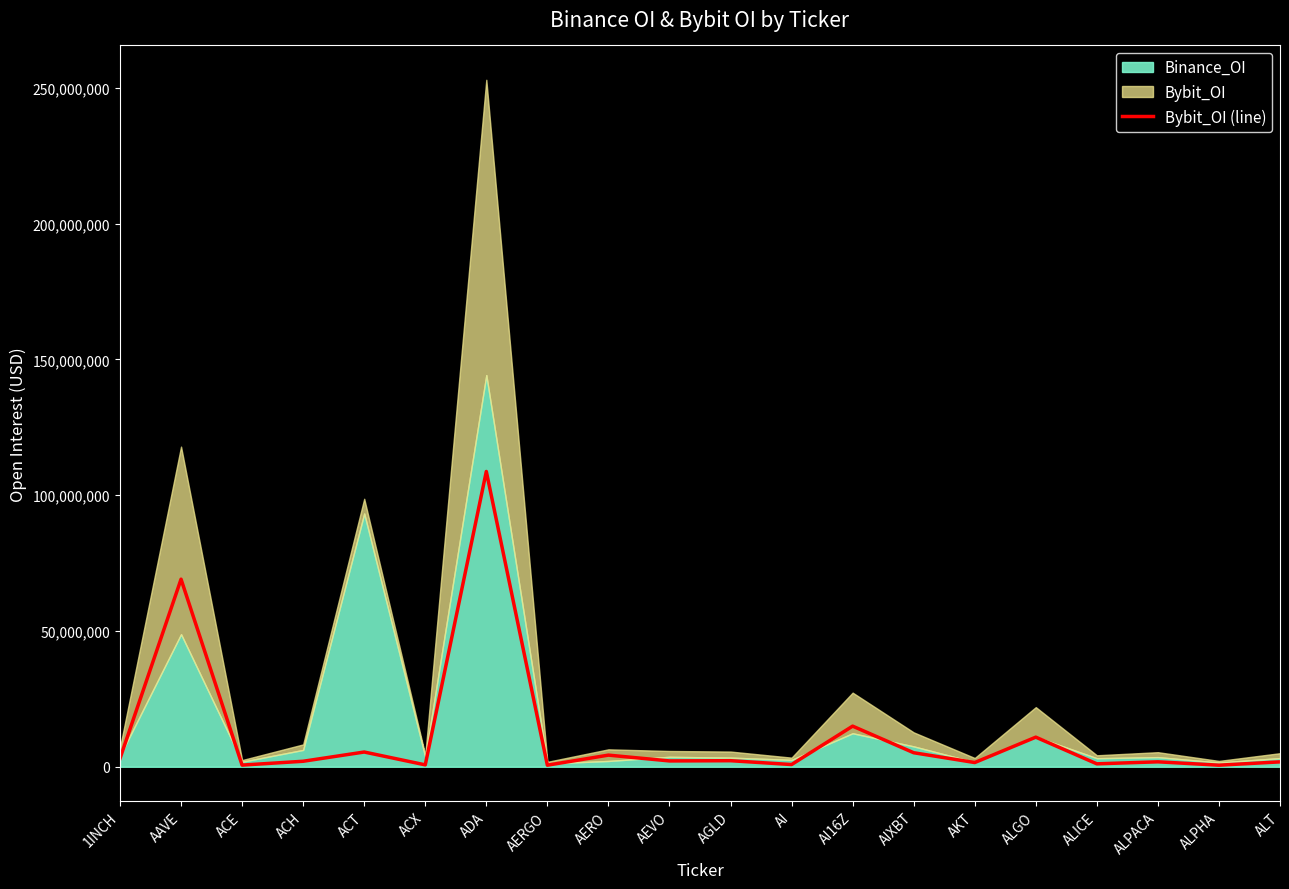

True or false: the data shows 4287705 at AERO.

True